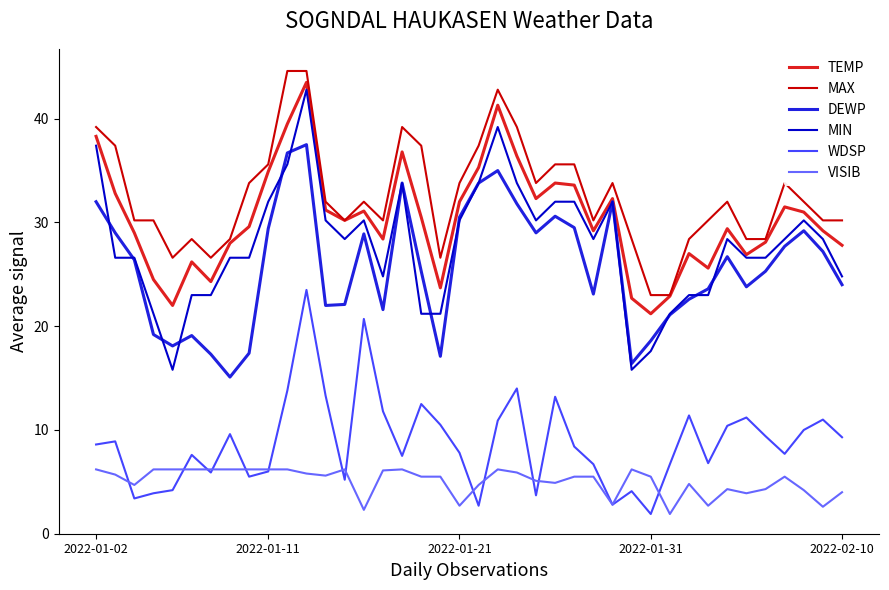

True or false: MIN and MAX intersect in this chart.

False